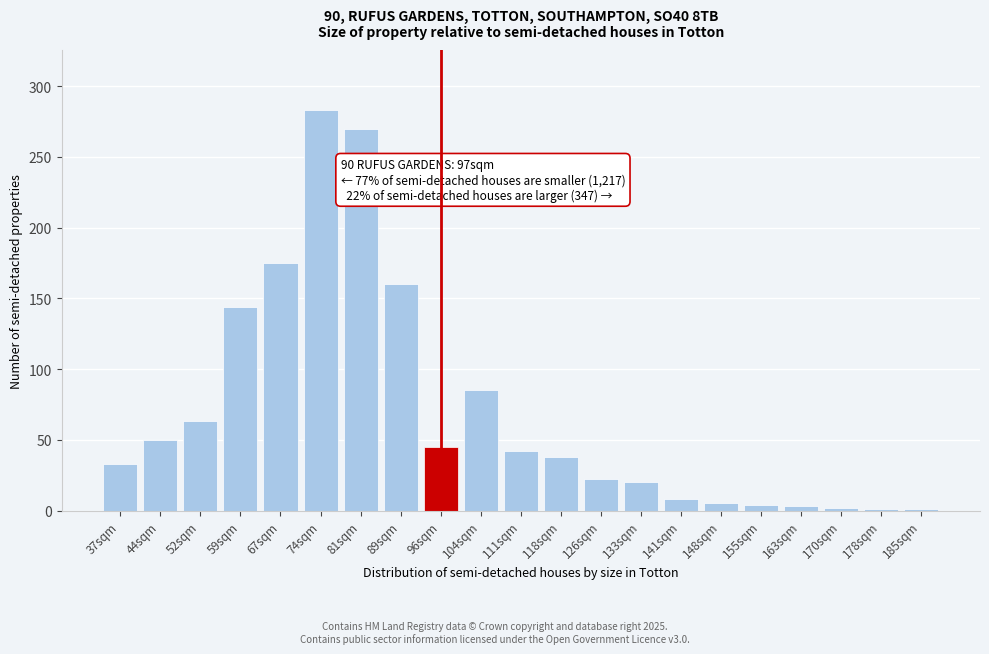

What is the label of the 19th bar from the left?

170sqm